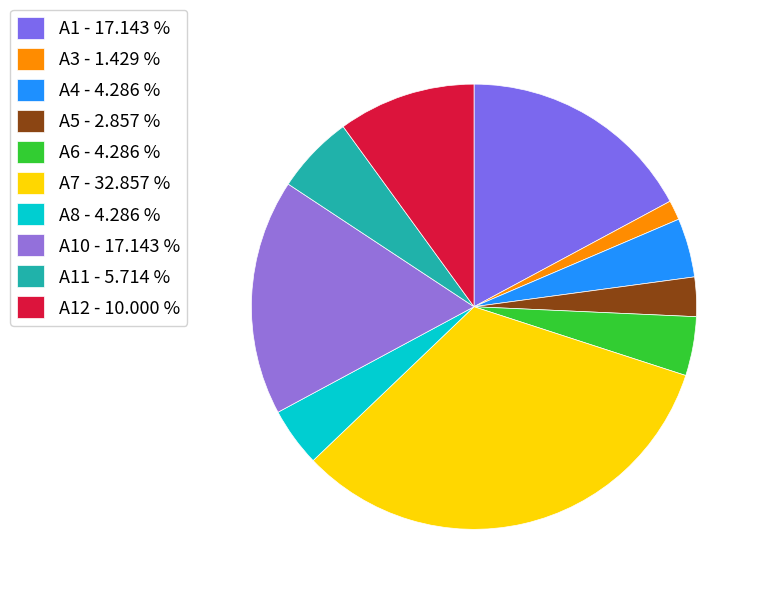

Count the number of slices in the pie.

10